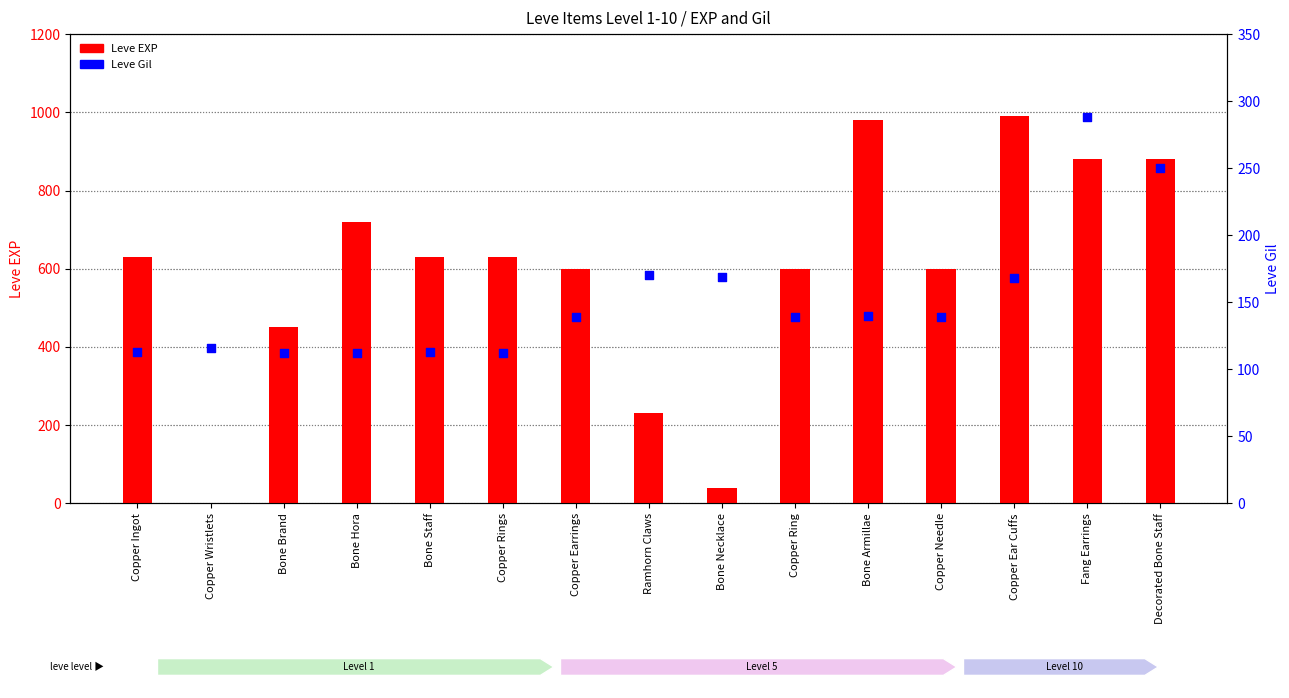

What are all the series names shown in the legend?

Leve EXP, Leve Gil